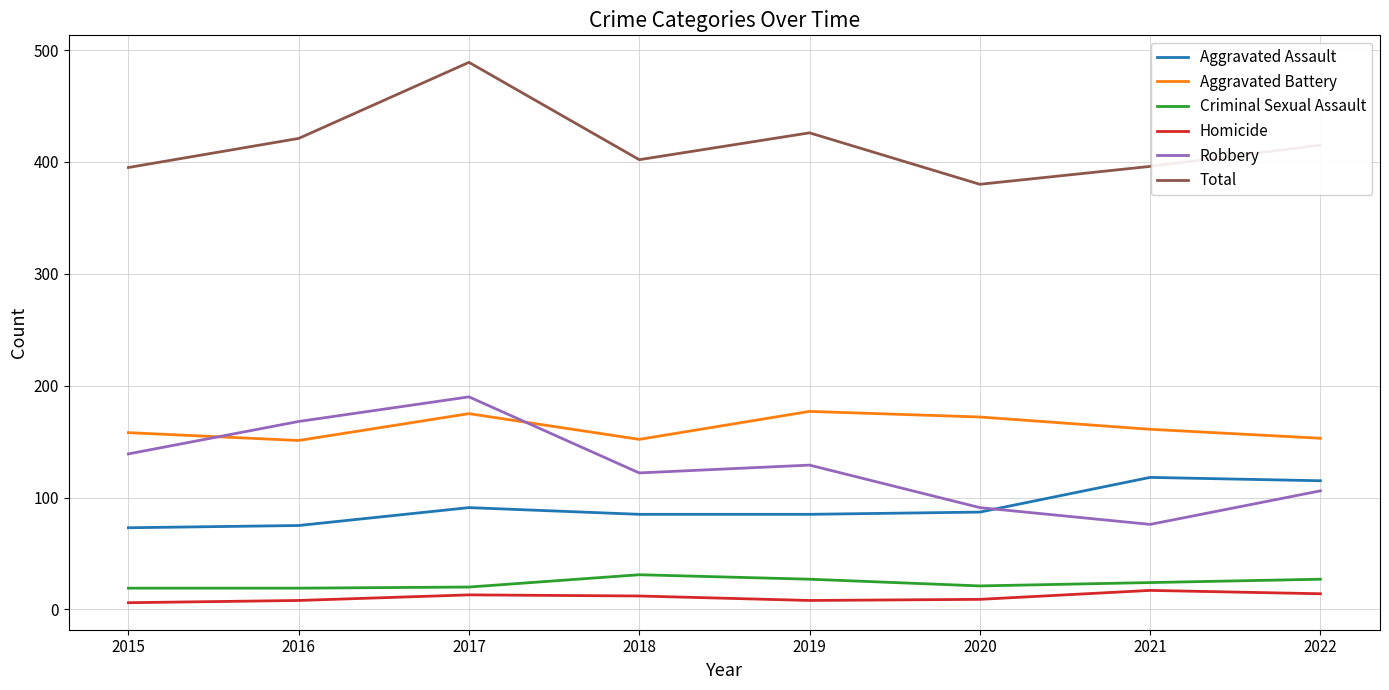

What are all the series names shown in the legend?

Aggravated Assault, Aggravated Battery, Criminal Sexual Assault, Homicide, Robbery, Total